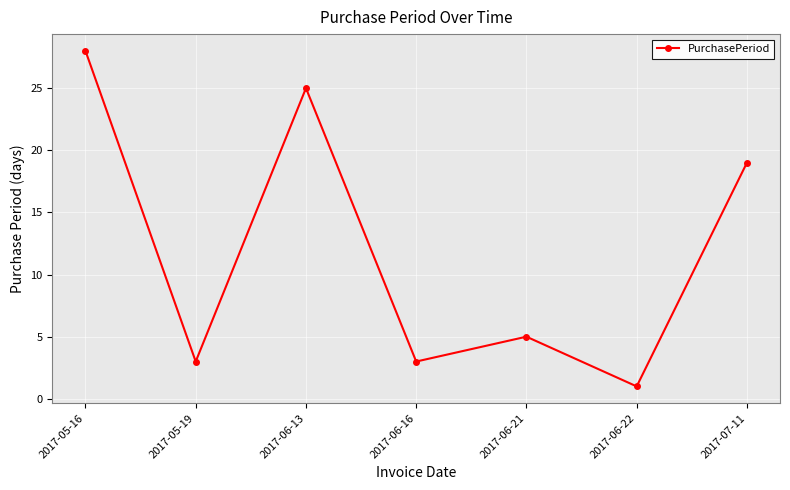

What is the difference between the second highest and minimum values?

24